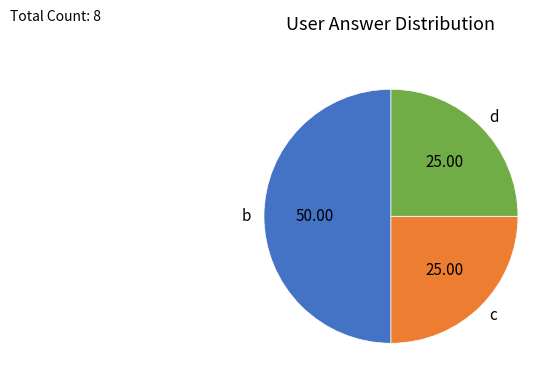

Approximately how many times larger is the value at d compared to c?

1.0